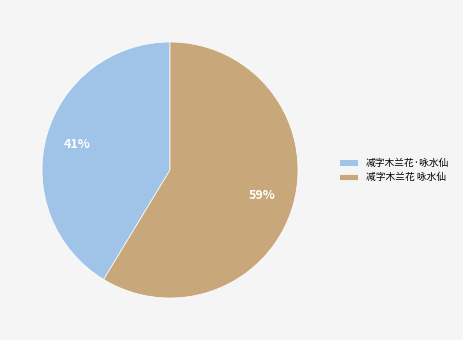

How many slices are in this pie chart?

2